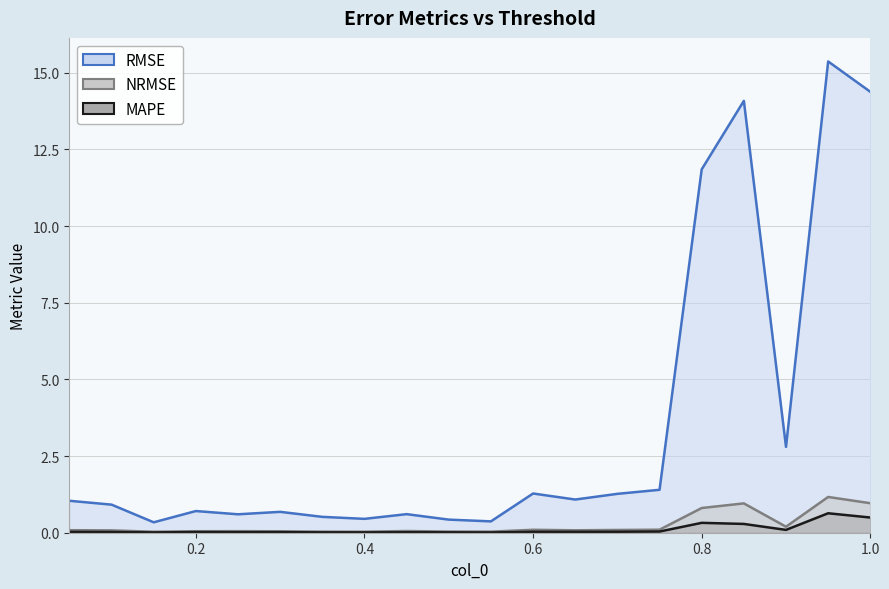

True or false: NRMSE and MAPE cross at least once.

False